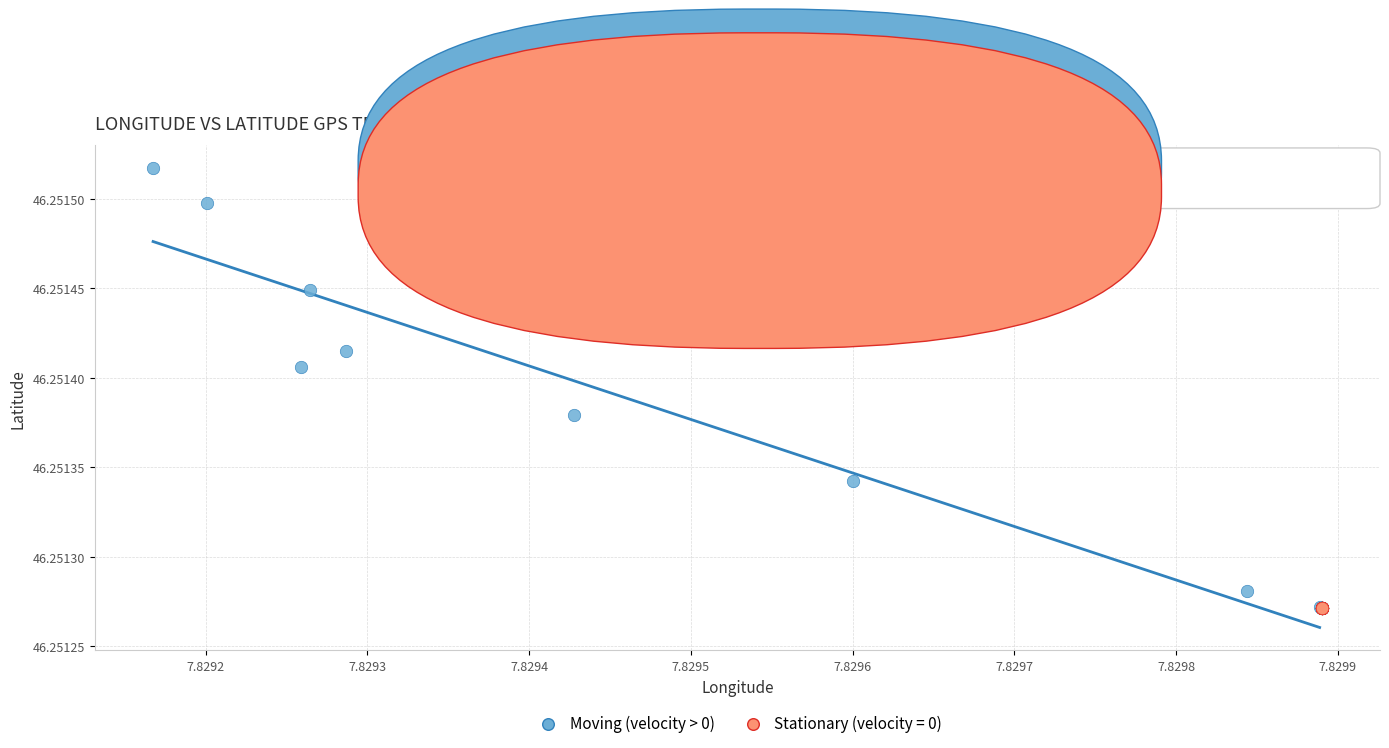

Which series contains the highest Y value?

Moving (velocity > 0)